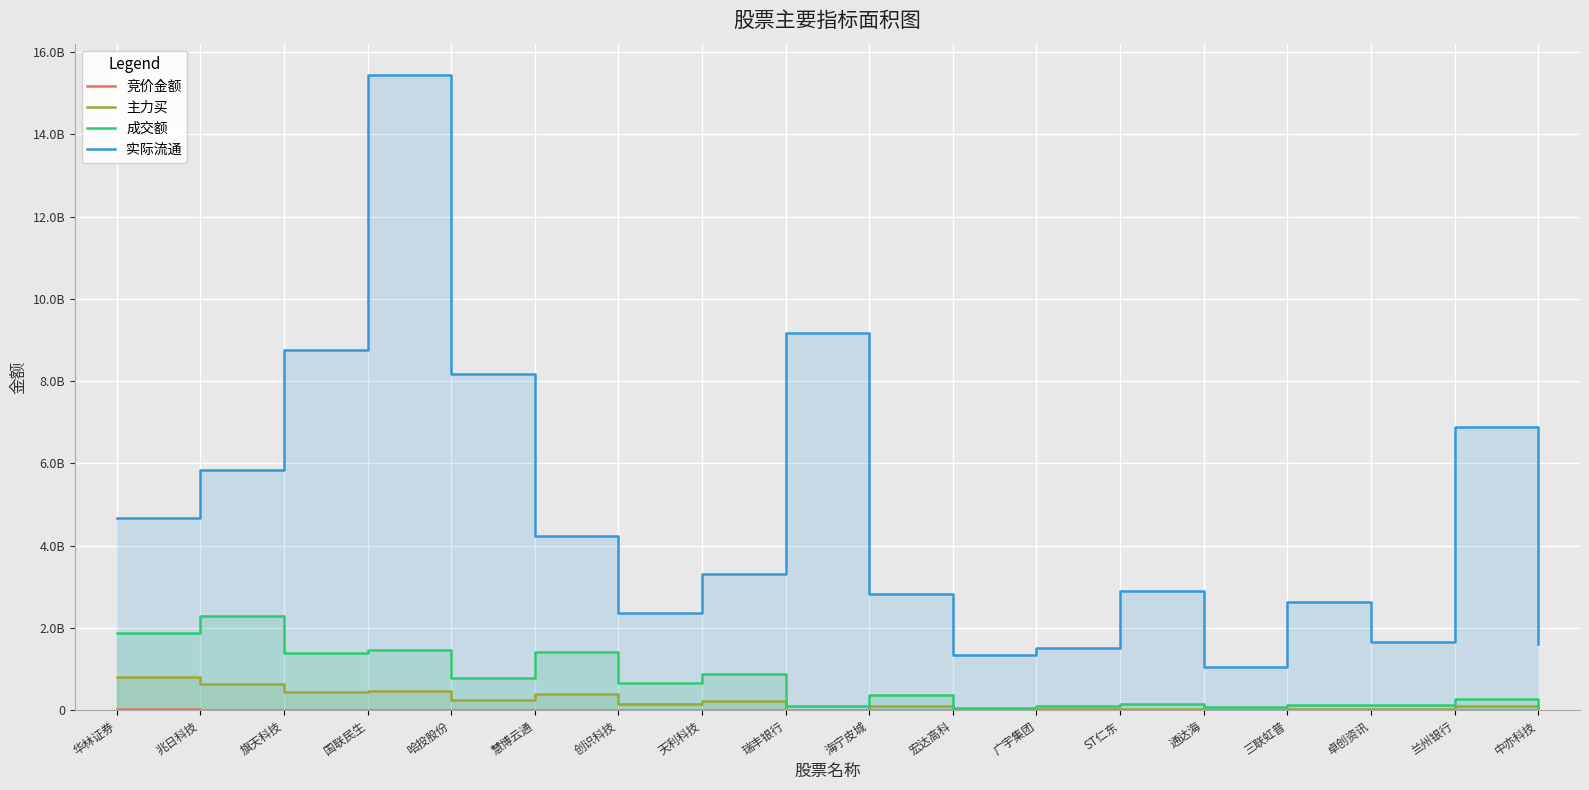

How many interior local peaks does the 竞价金额 series have?

7